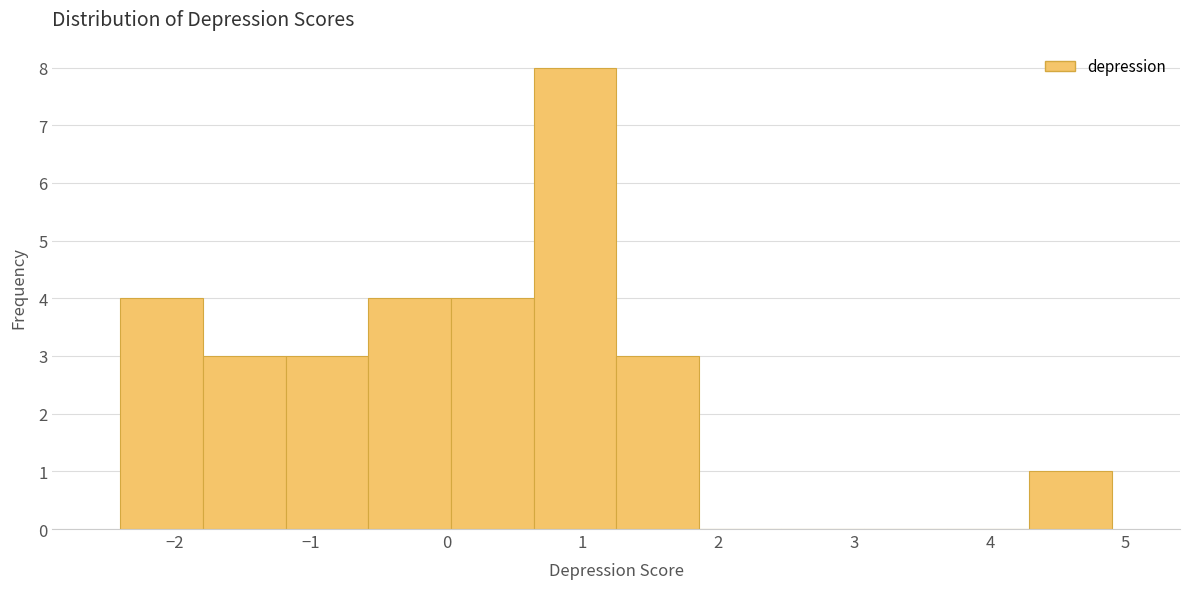

What is the height of the bar covering 1.3 to 1.9 on the x-axis? Neither the bar edges nor the heights are printed on the chart, so give them approximately, as read against the axes.

3